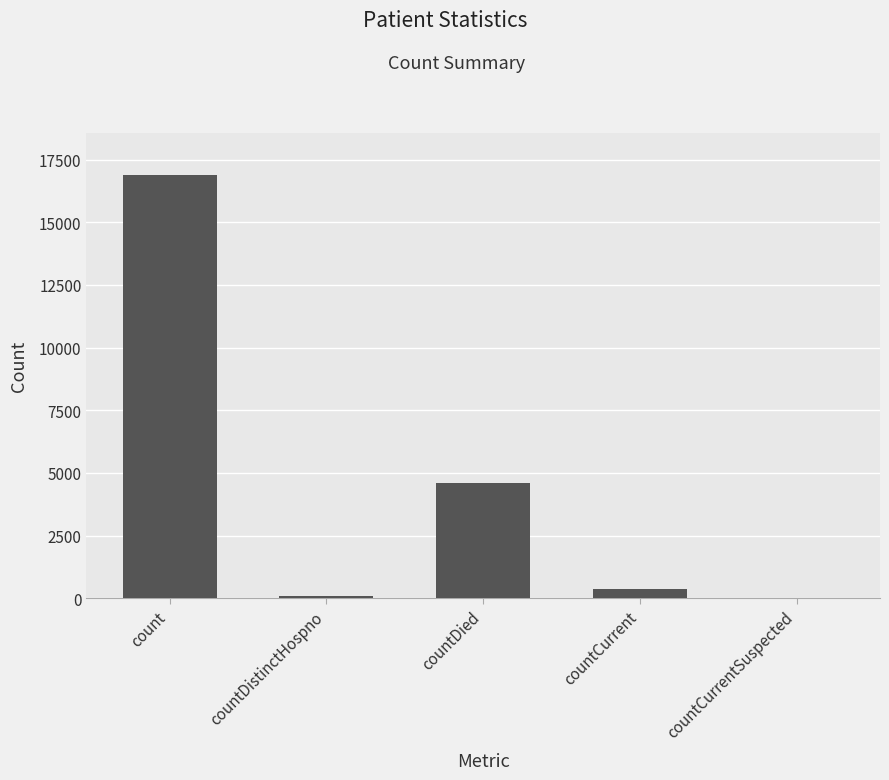

Are the bars grouped side by side (vs. stacked)?

No